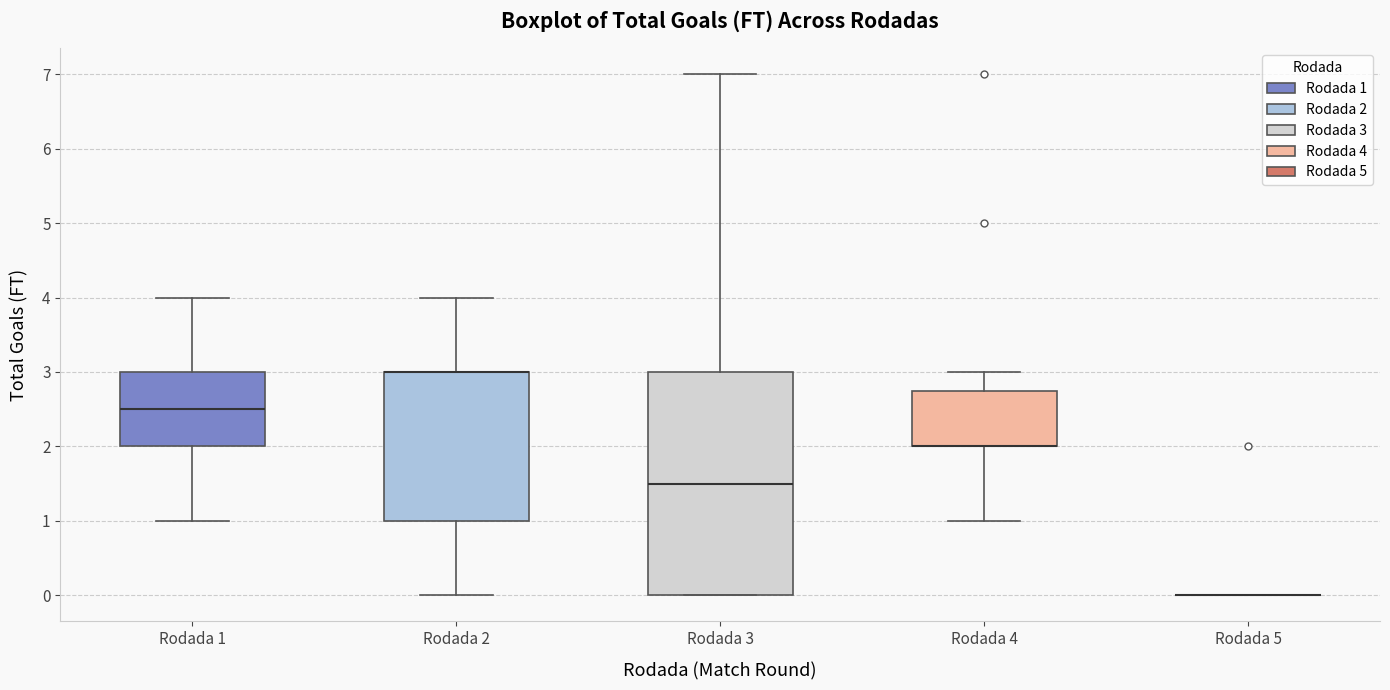

Reading left to right, transcribe this box plot: for each box, give where its median line is, the range the box spans, and where its two whiskers end, as read against the y-axis. The values are not printed on the chart, so give them approximately, as read against the axis.

Rodada 1: median 2.5, box 2.0 to 3.0, whiskers 1.0 to 4.0
Rodada 2: median 3.0 (drawn on the box's upper edge), box 1.0 to 3.0, whiskers 0.0 to 4.0
Rodada 3: median 1.5, box 0.0 to 3.0, whiskers 0.0 to 7.0
Rodada 4: median 2.0 (drawn on the box's lower edge), box 2.0 to 2.8, whiskers 1.0 to 3.0
Rodada 5: box collapsed to a line at 0.0, whiskers 0.0 to 0.0